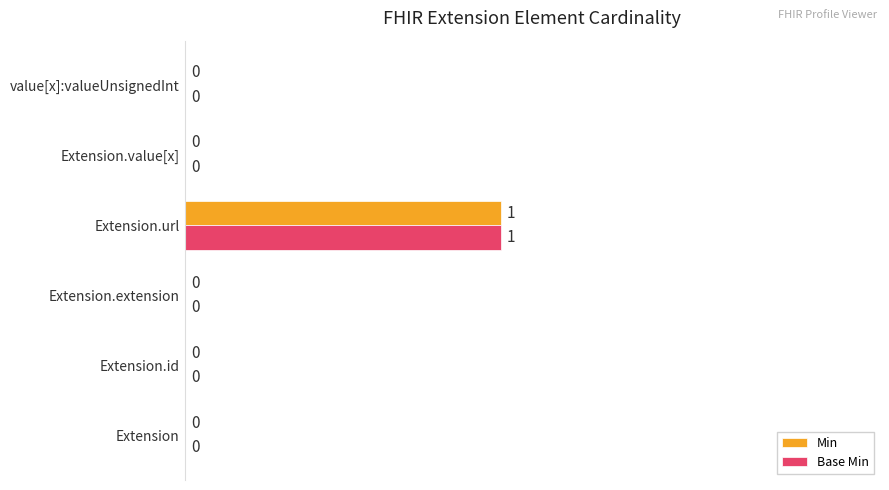

At which category is the sum across all series the highest?

Extension.url